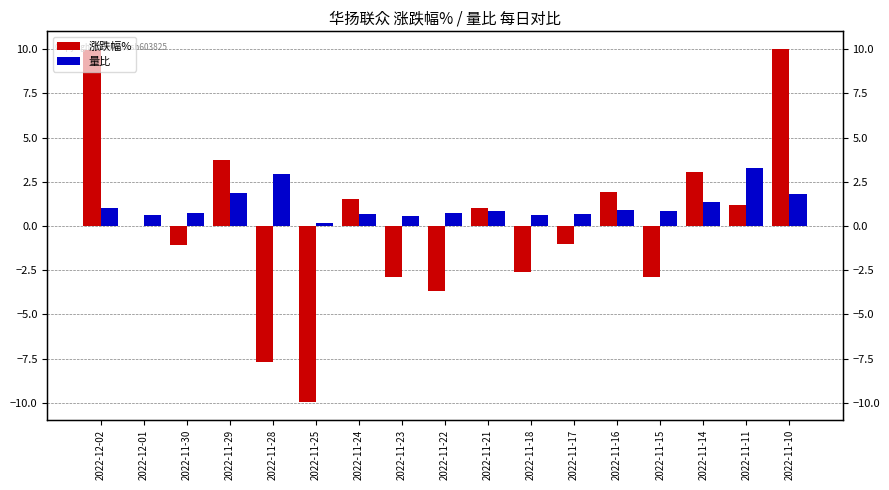

Does the chart contain any negative values?

Yes